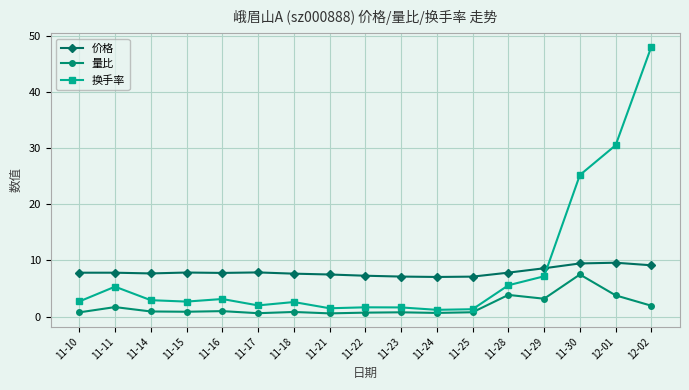

What is the difference between the 价格 values at 12-02 and 11-10?

1.3